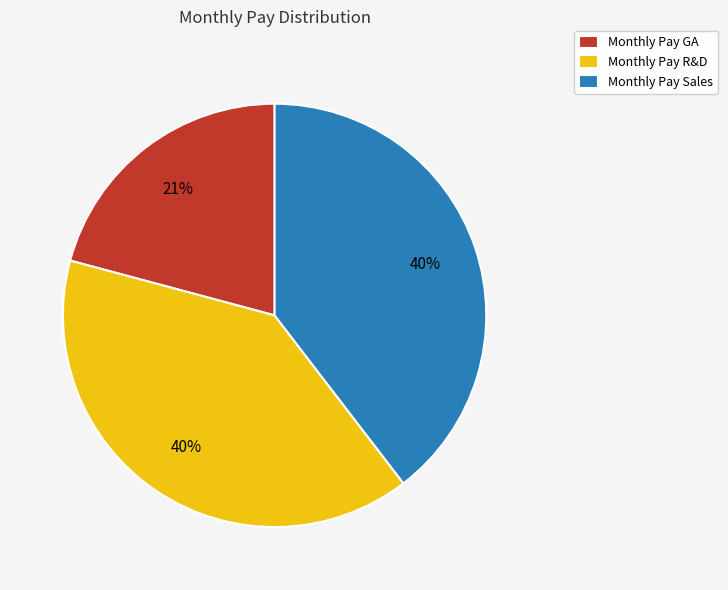

Which slice is the smallest?

Monthly Pay GA